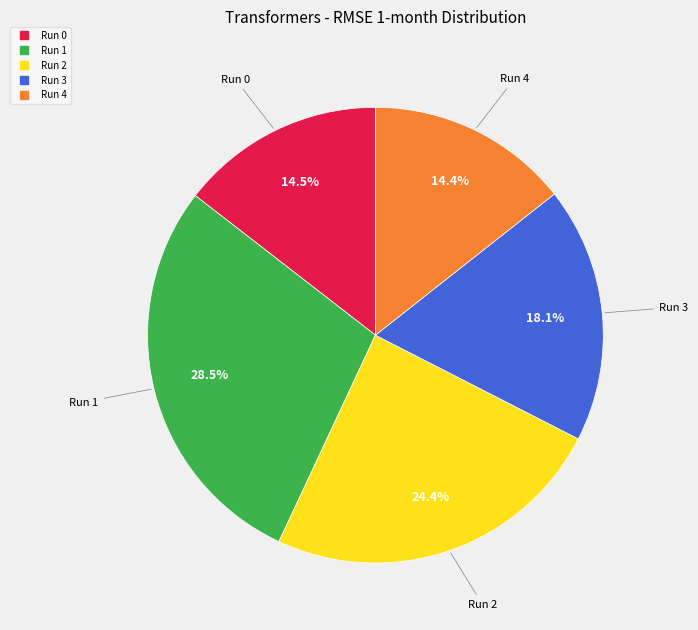

Which category has the biggest portion of the pie?

Run 1